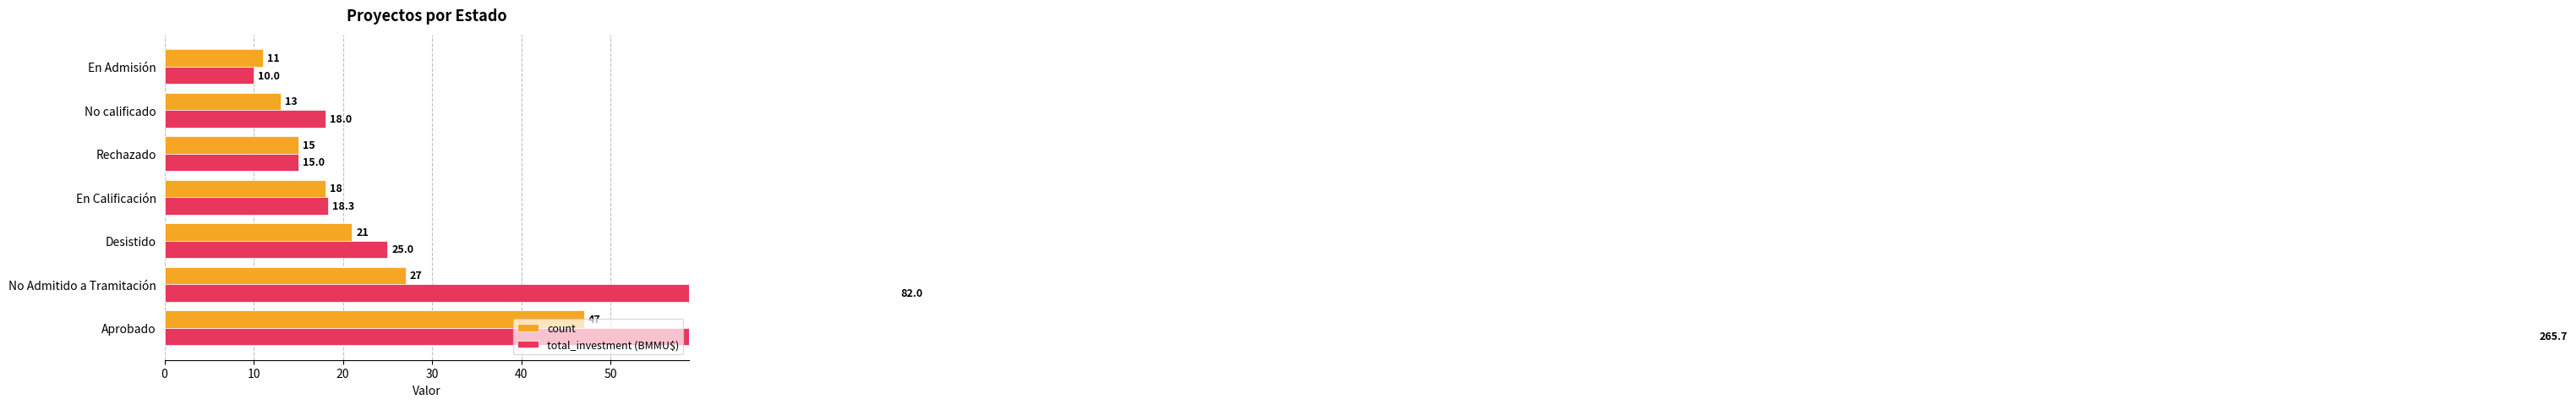

What is the greatest value displayed?

265.7